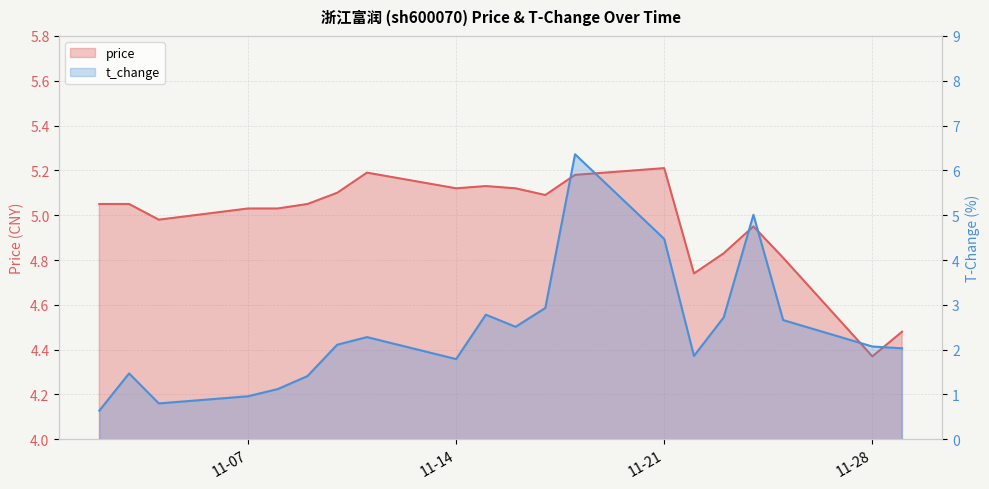

What are all the series names shown in the legend?

price, t_change